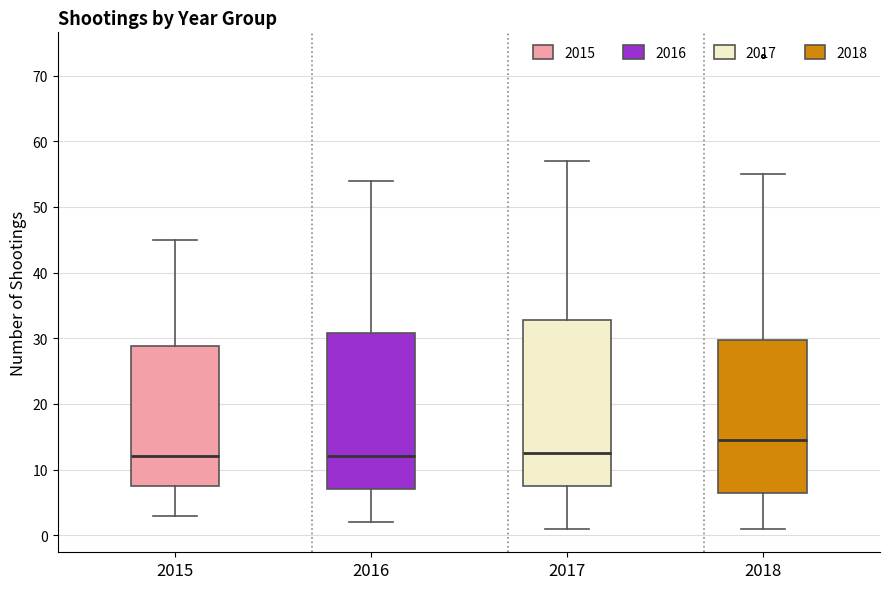

Which box's median line is the highest?

2018